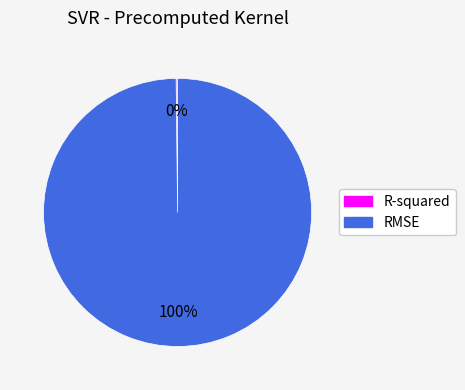

Which slice is the largest?

RMSE